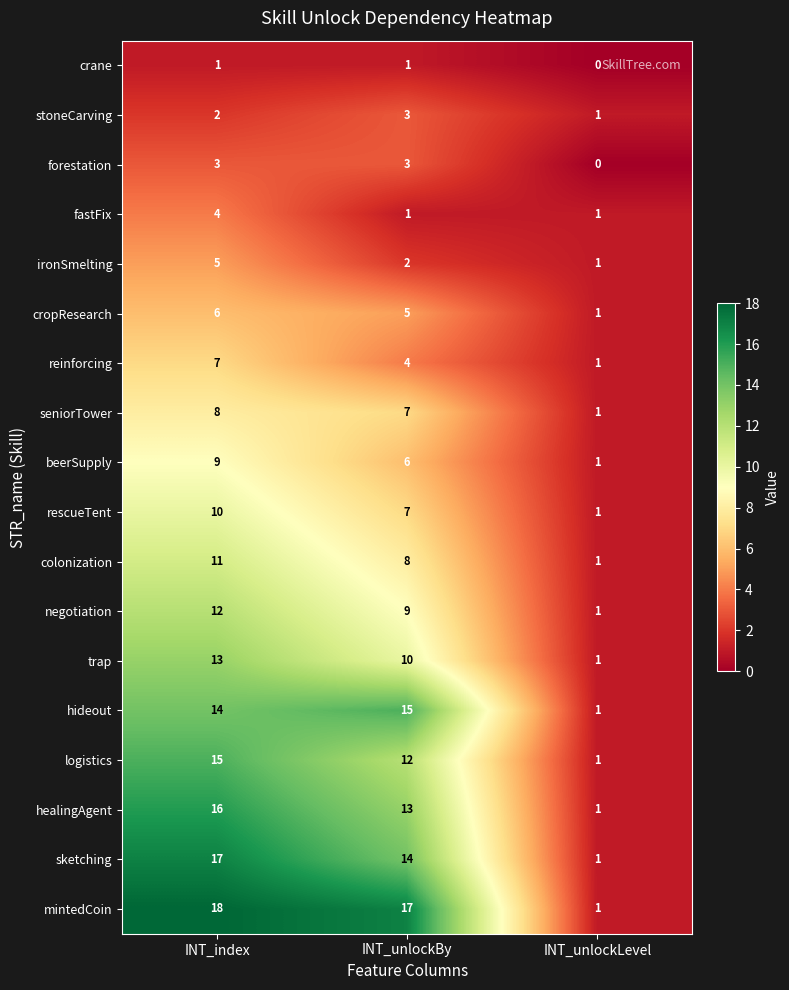

At how many categories does at least one series exceed 7?

2